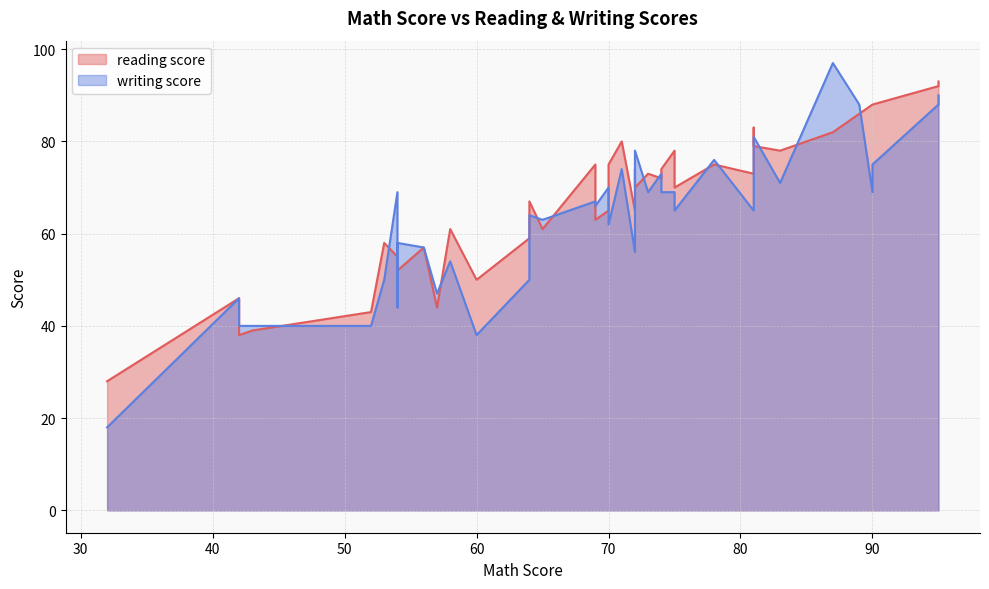

At 2, list the series in order from largest to smallest.

reading score, writing score